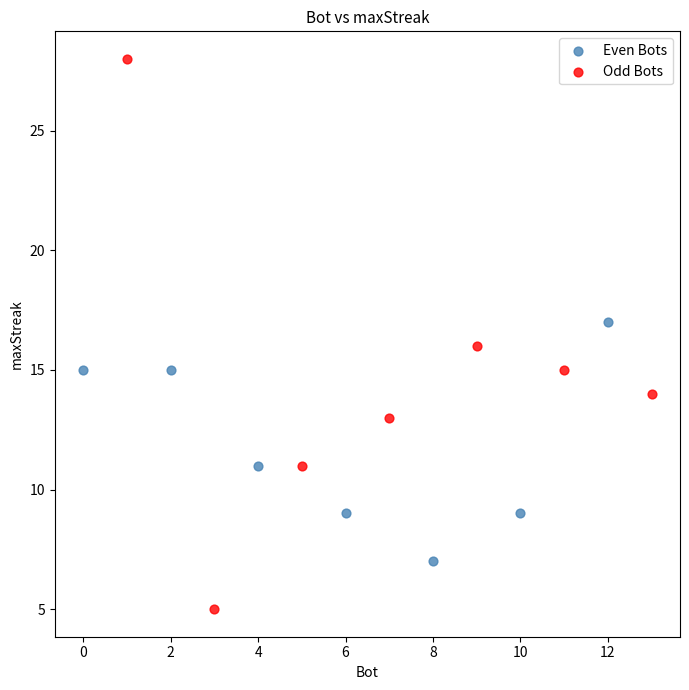

Which series contains the highest Y value?

Odd Bots